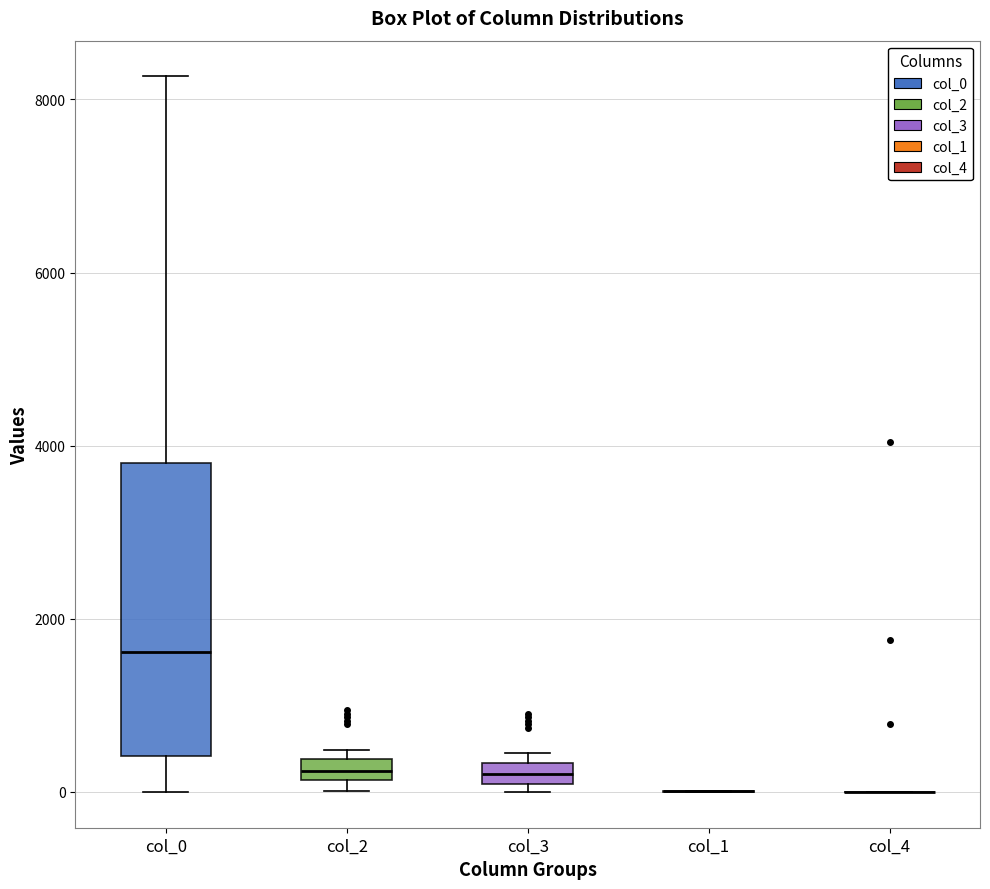

Where is the upper edge of the box for col_2 on the y-axis? The values are not printed on the chart, so give them approximately, as read against the axis.

400